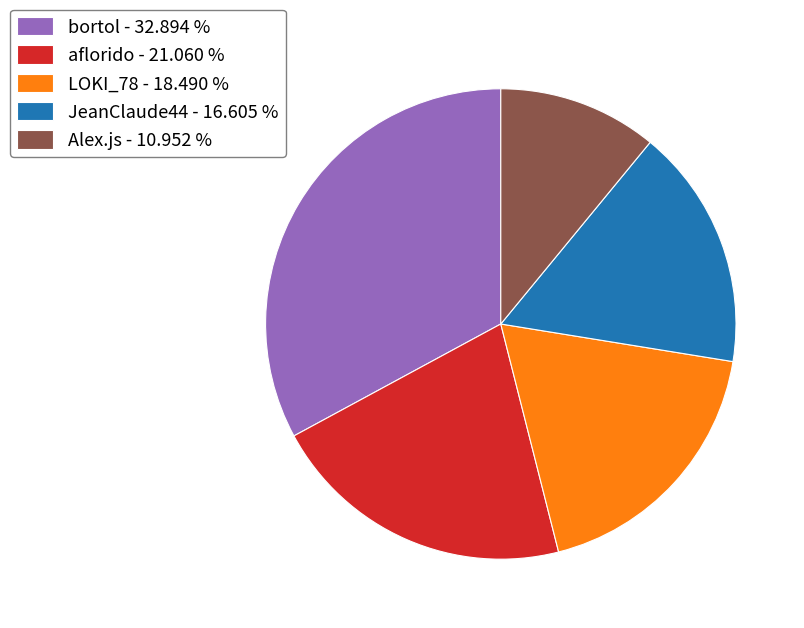

The JeanClaude44 slice represents 17% of the pie. True or false?

True